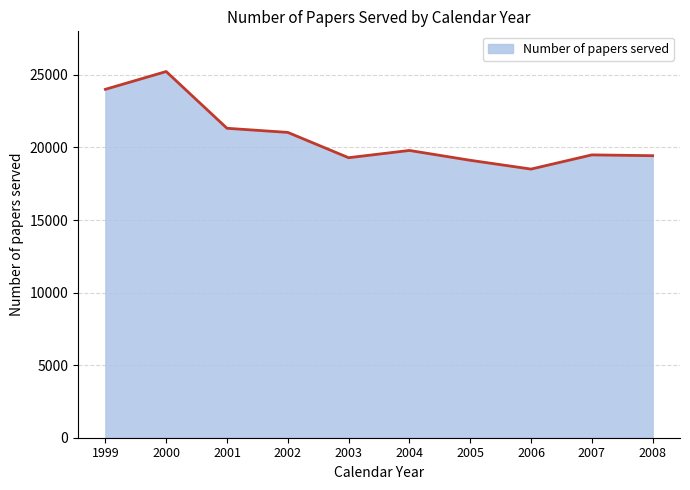

What is the sum of the values at 2001 and 2005?

40435